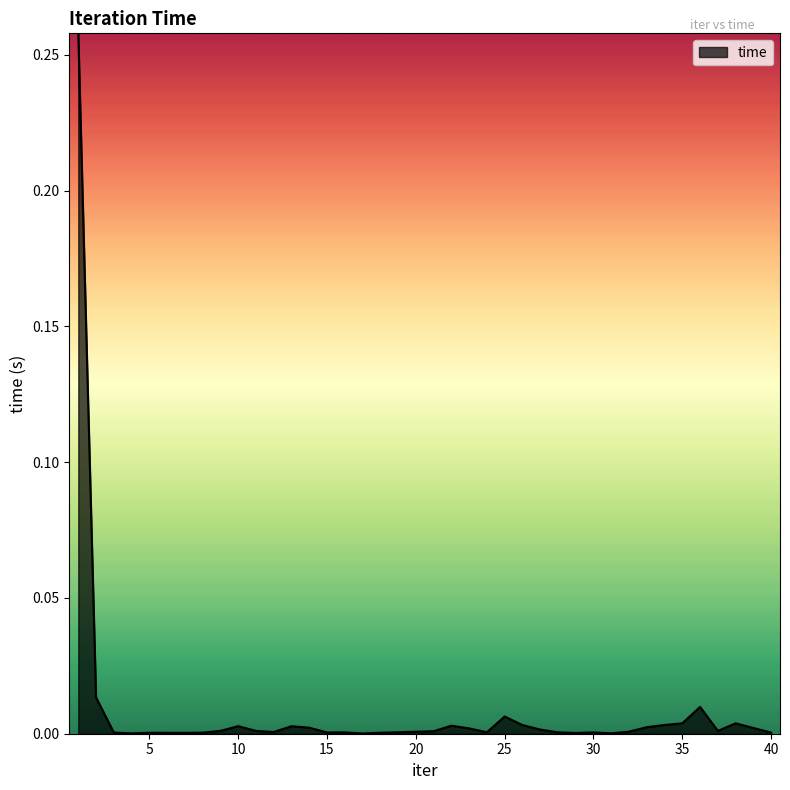

How many lines are shown in the chart?

1